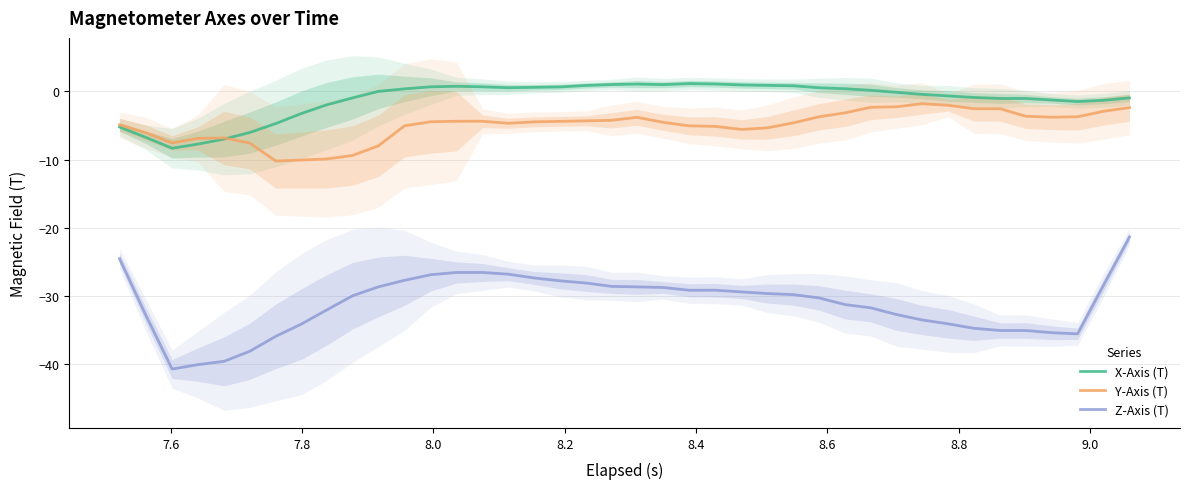

True or false: Y-Axis (T) and Z-Axis (T) intersect in this chart.

False